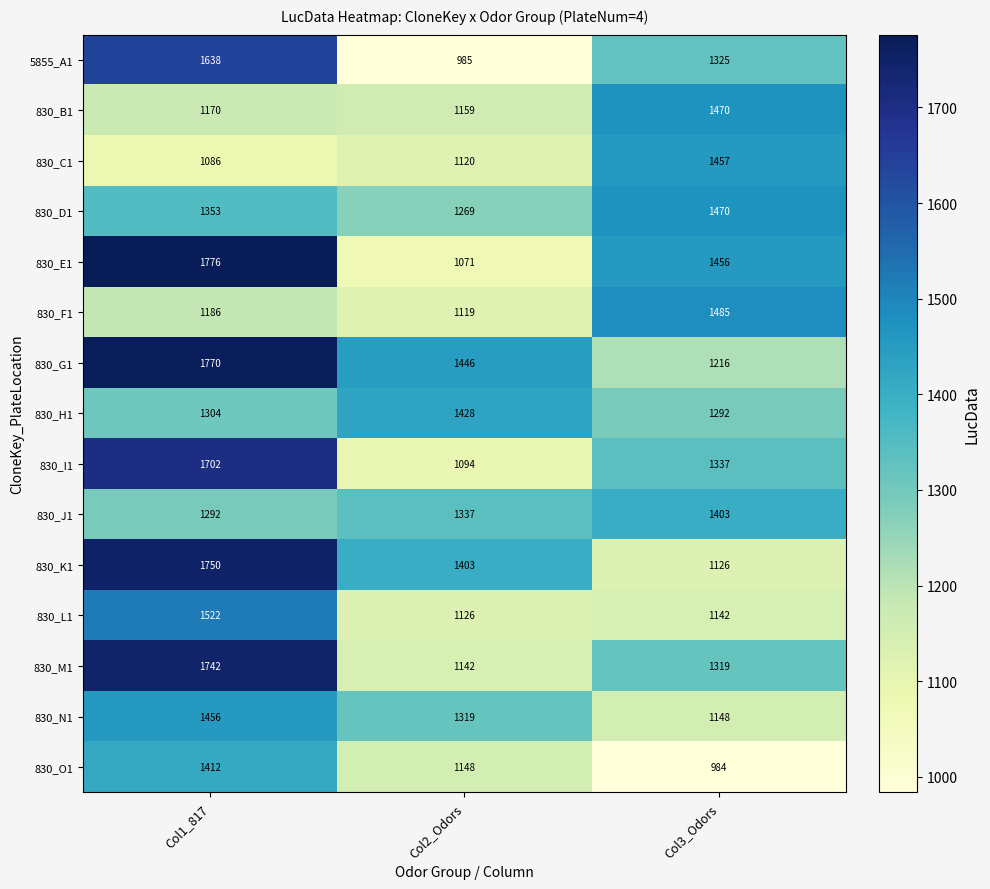

What is the difference between the second highest and minimum values in the 830_L1 series?

16